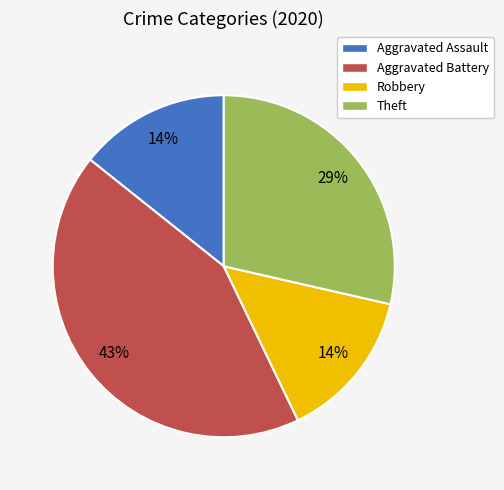

To the nearest percent, what is the combined percentage of Theft and Aggravated Assault?

43%